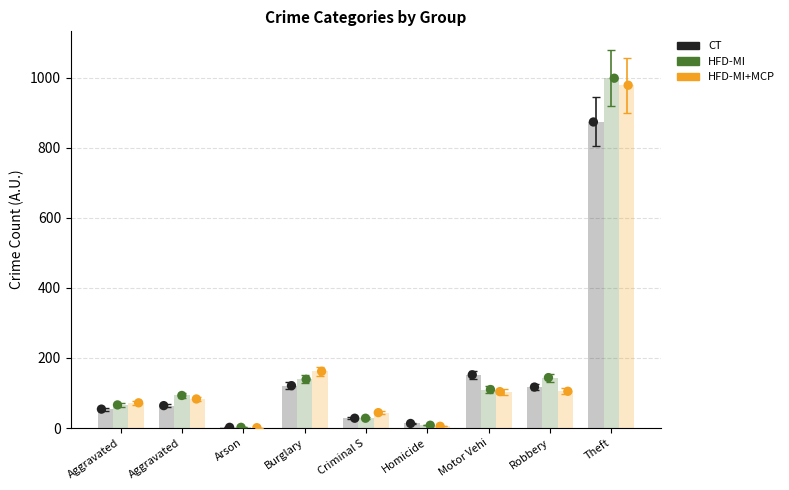

Which series contains the lowest Y value?

HFD-MI+MCP